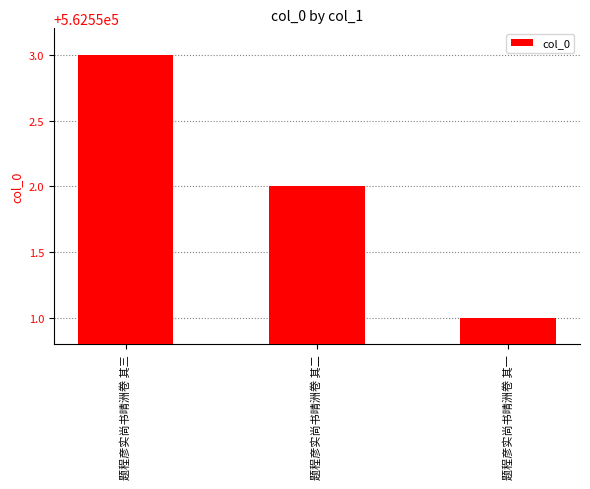

What is the change in value from 题程彦实尚书晴洲卷 其三 to 题程彦实尚书晴洲卷 其二?

-1